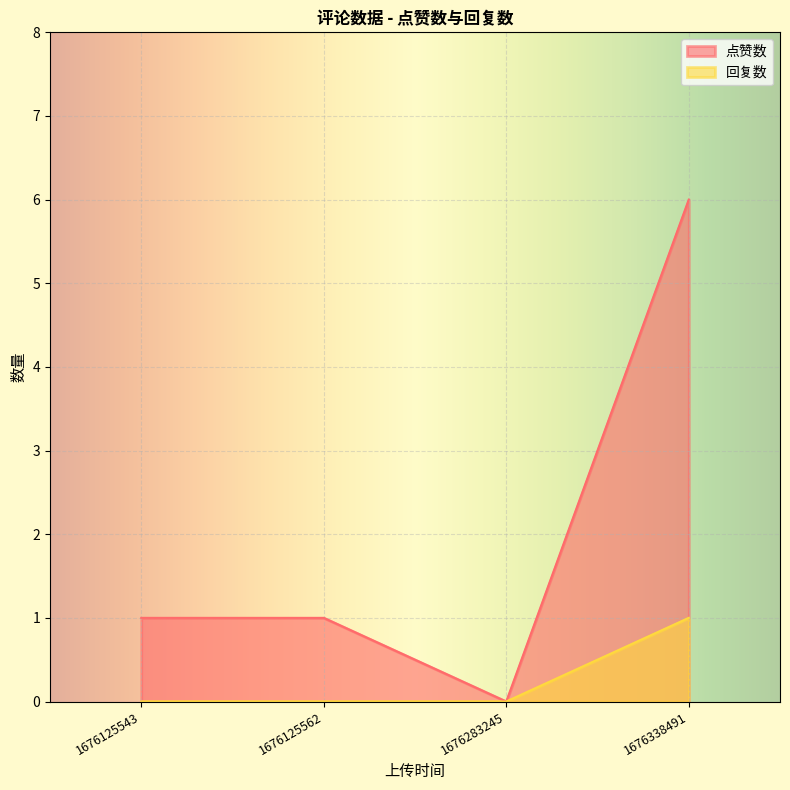

What is the total value across all series at 1676125562?

1